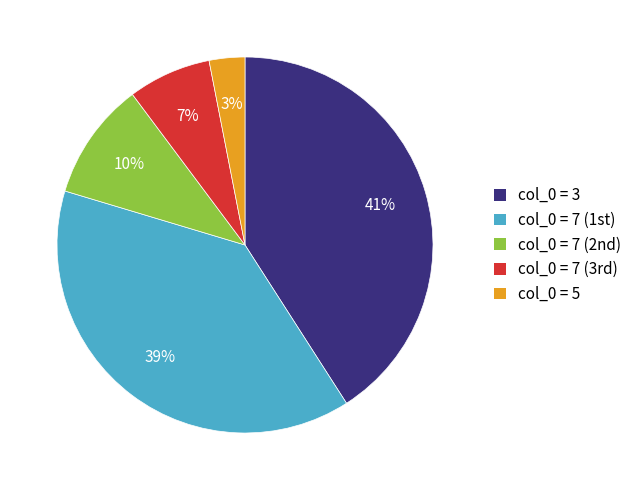

To the nearest percent, what portion does col_0 = 5 represent?

3%